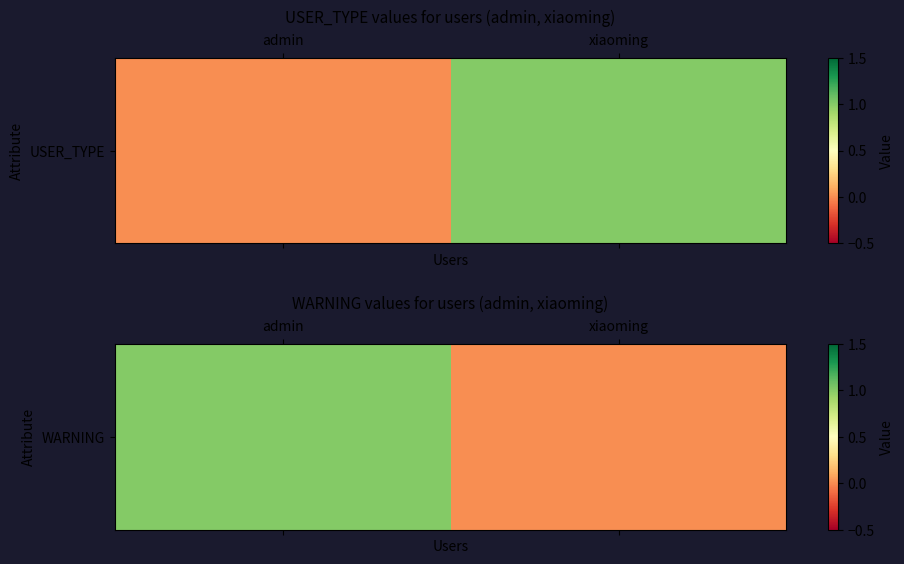

What is the sum of all values?

1